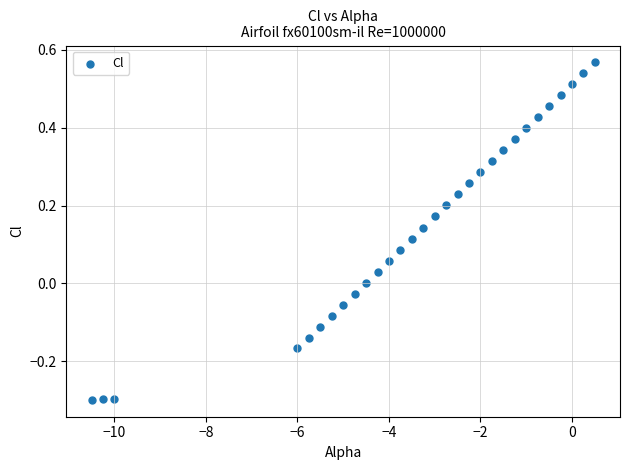

What is the range of X values (max minus min)?

11.0